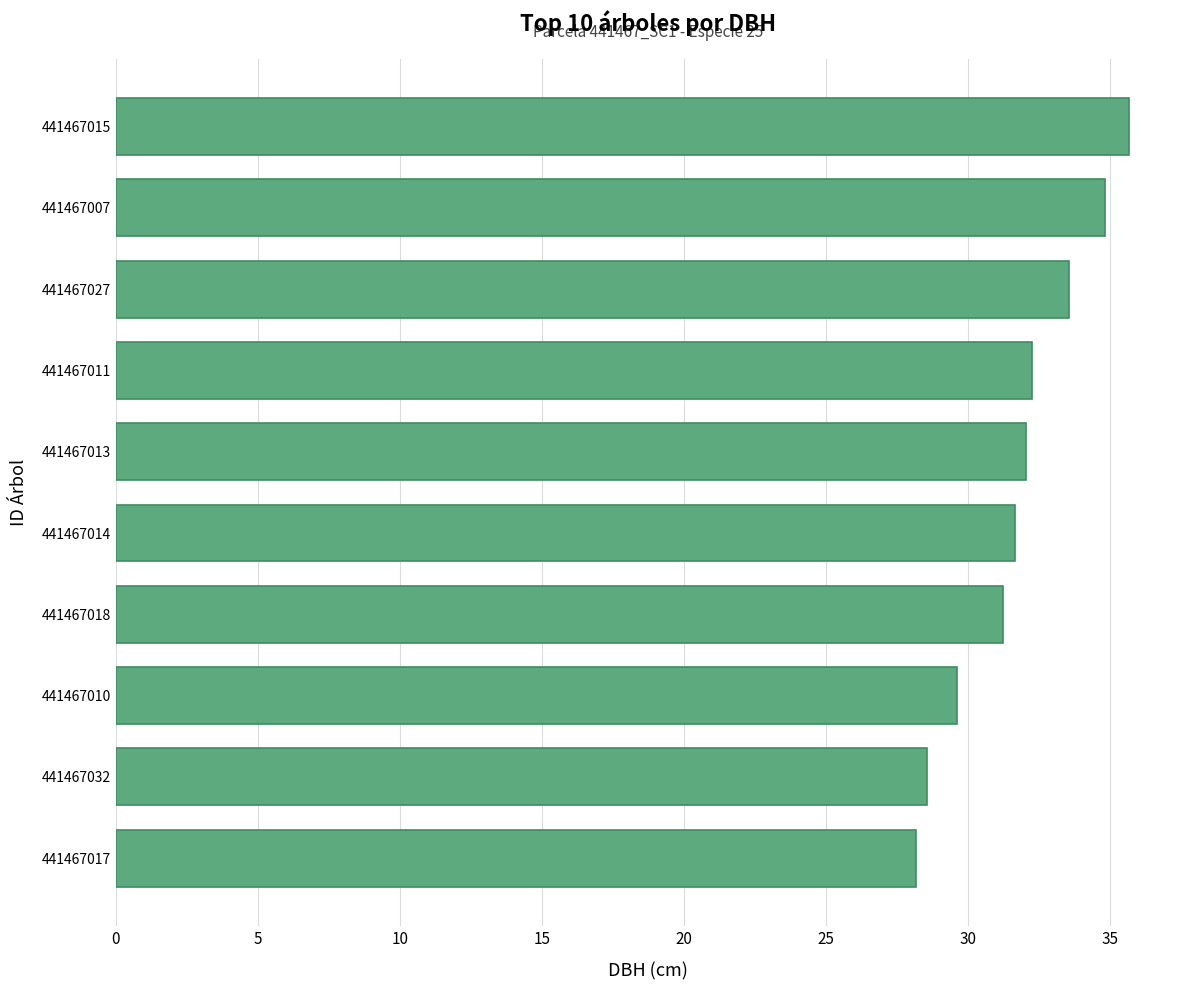

The chart shows a value of 28.5 at 441467032. True or false?

True